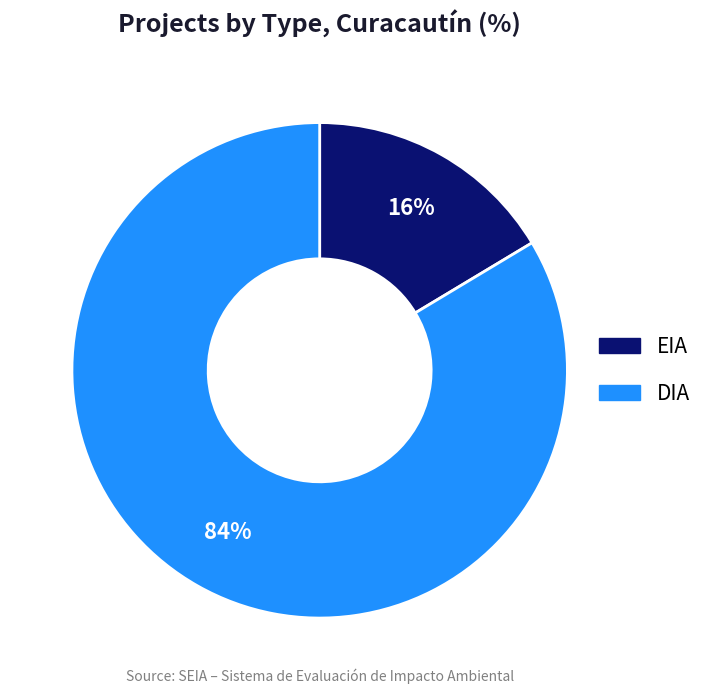

Which slice is the largest?

DIA